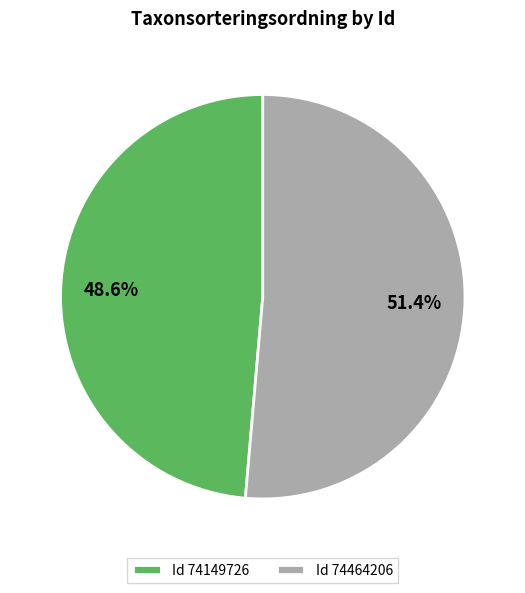

Combined, what portion of the pie is Id 74149726 and Id 74464206?

100.0%